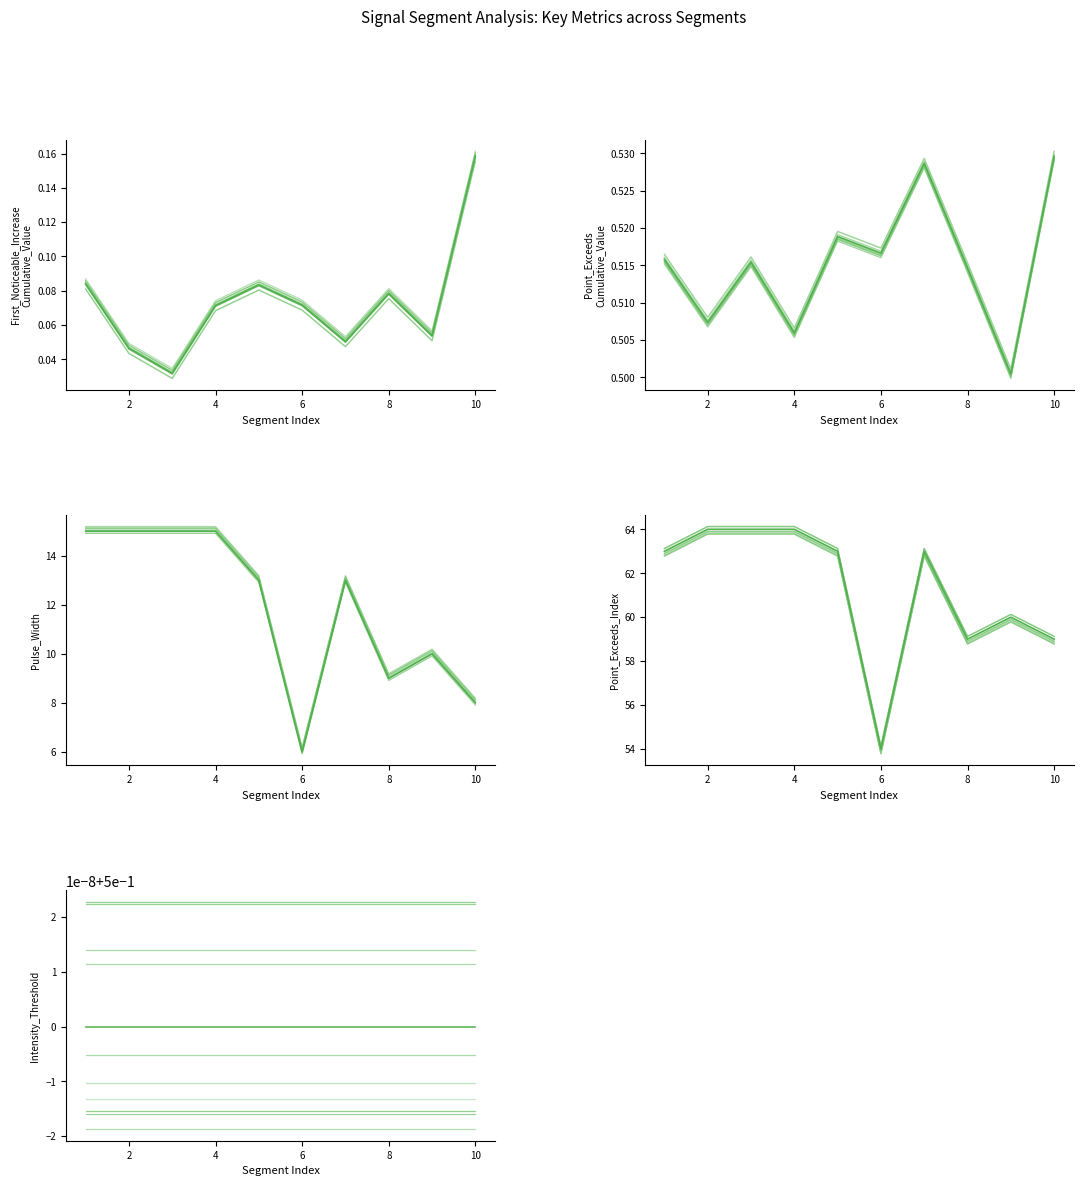

What is the sum of all Point_Exceeds_Cumulative_Value values?

5.1